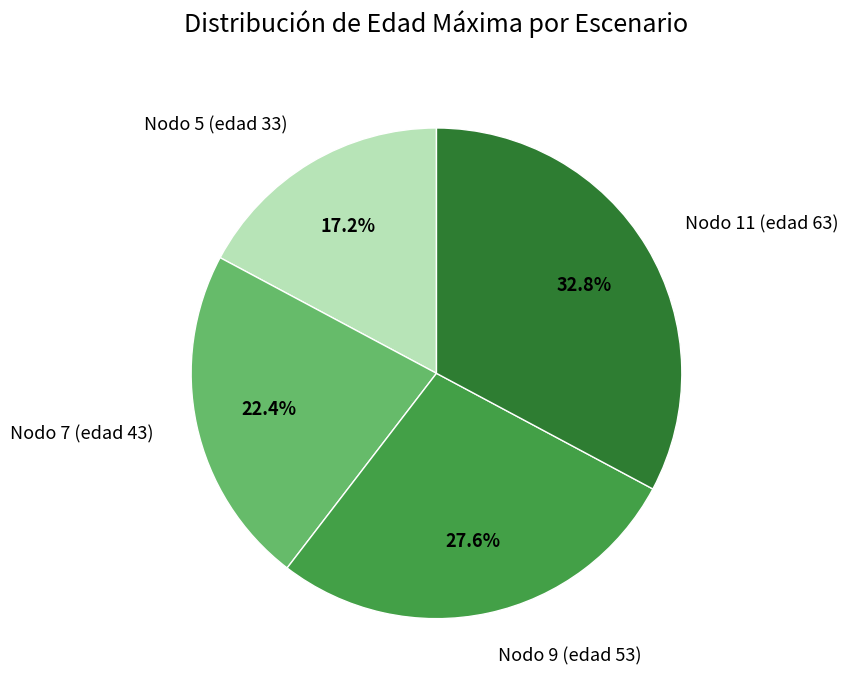

Count the number of slices in the pie.

4